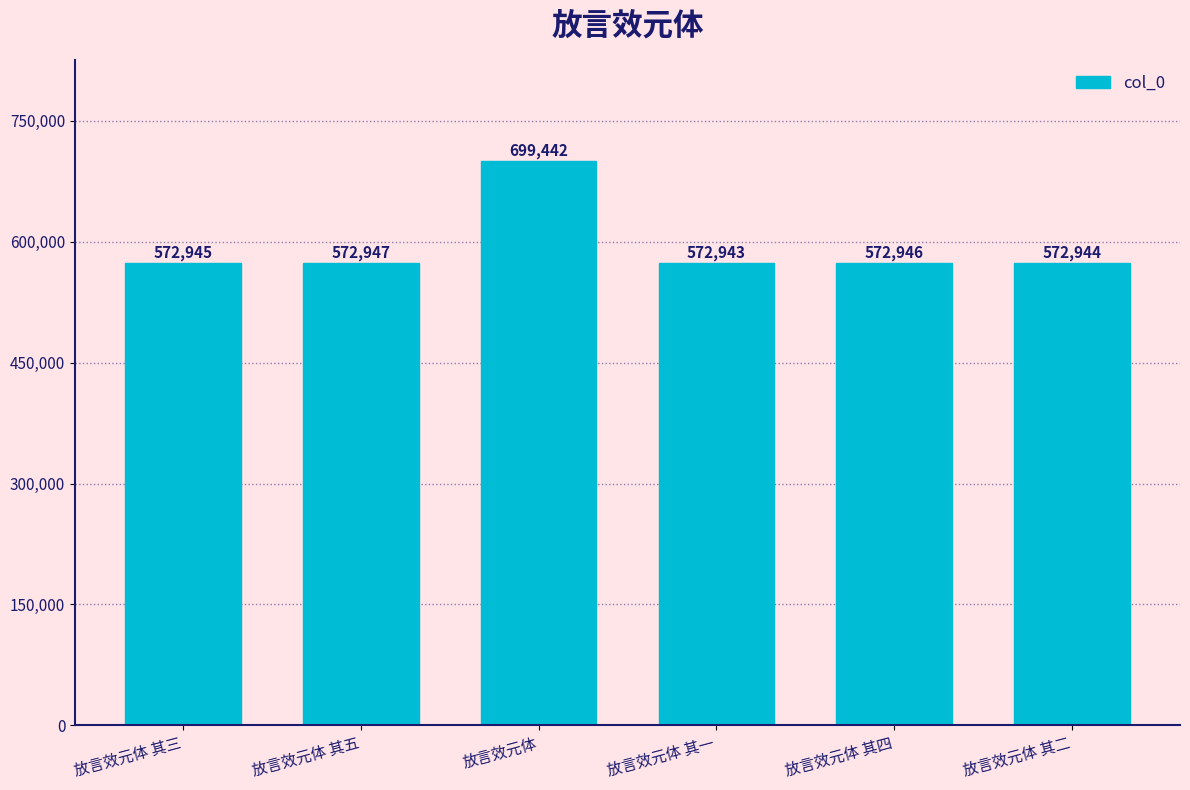

What is the greatest value displayed?

699442